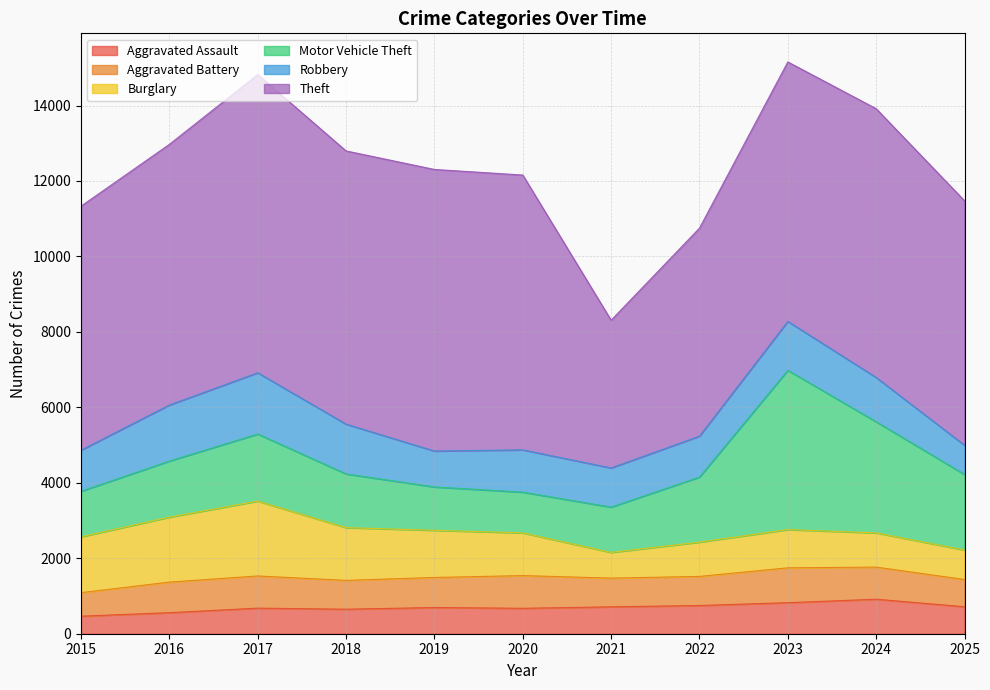

What is the sum of all Motor Vehicle Theft values?

20226